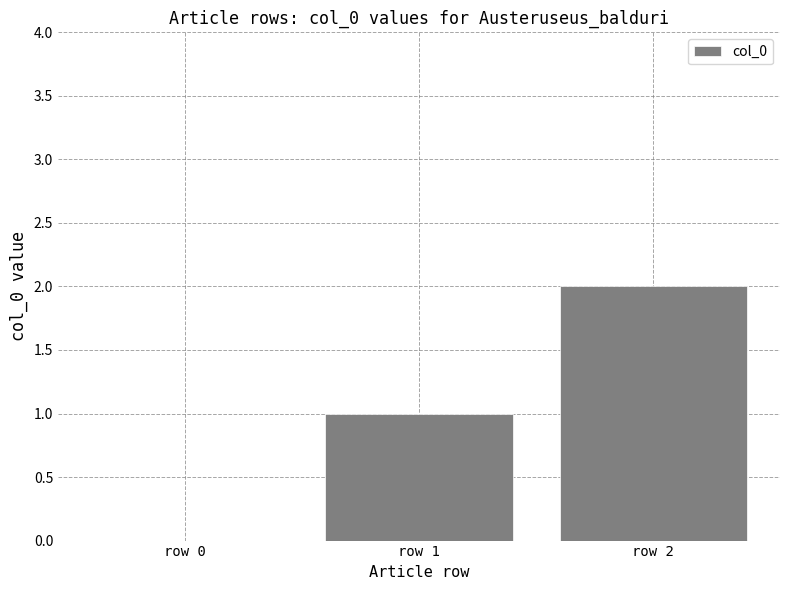

Between row 0 and row 2, which is larger?

row 2